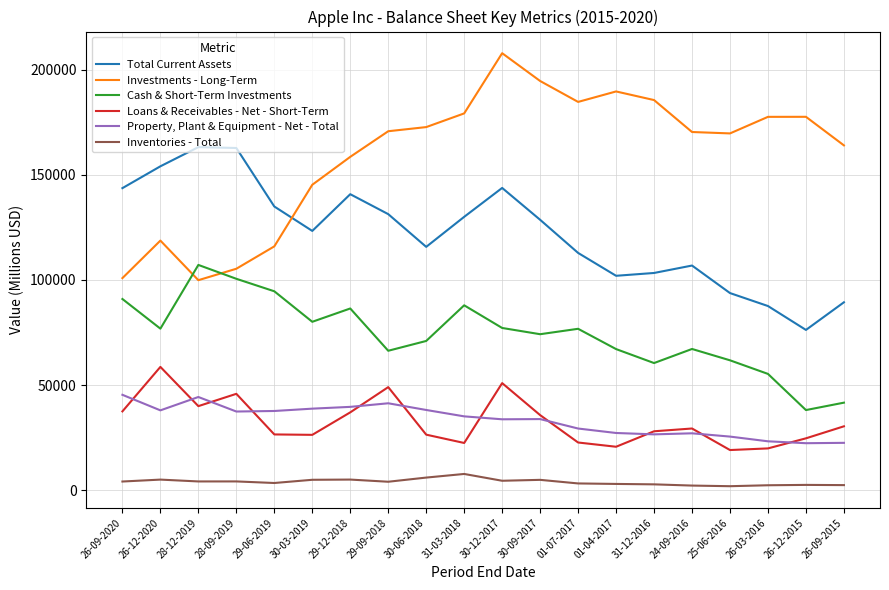

What is the maximum value shown in the chart?

207944